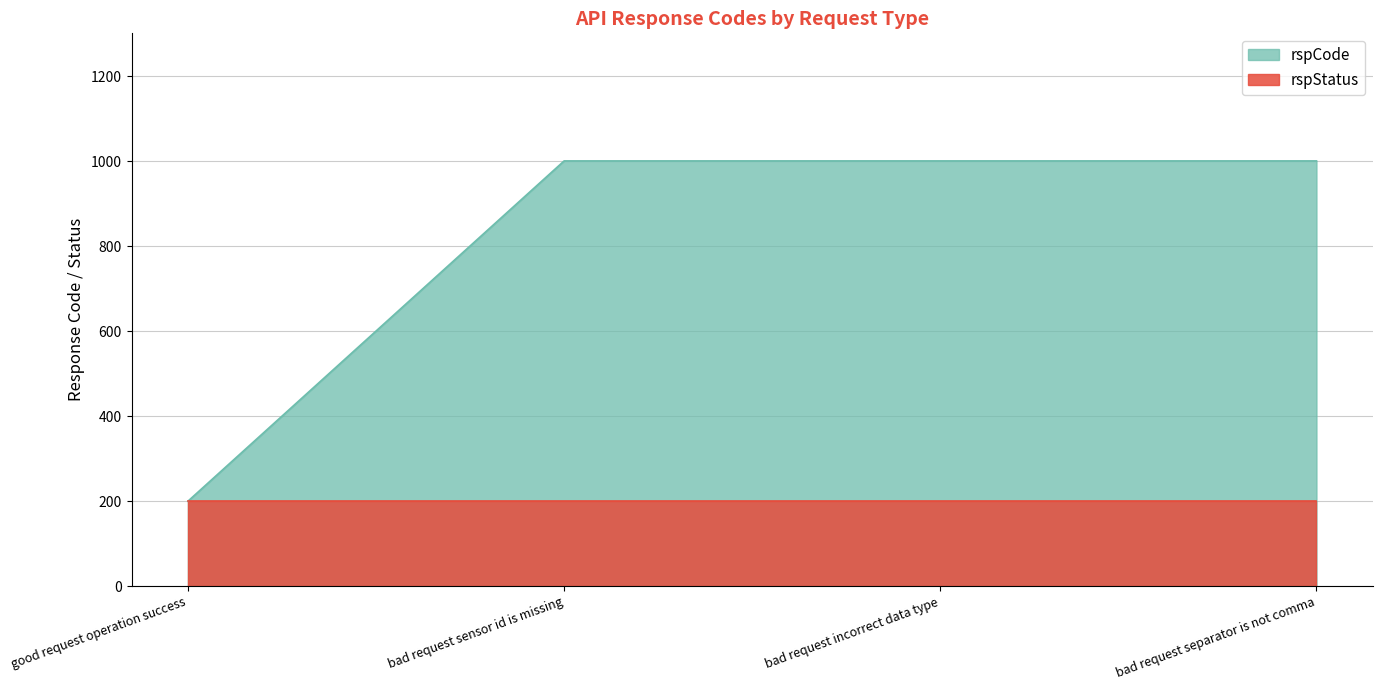

What is the average value?

801